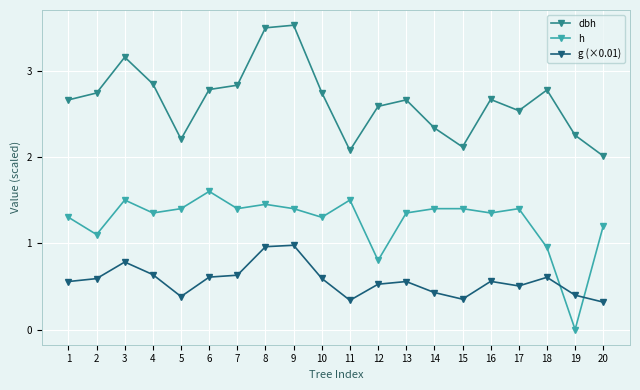

How many distinct data groups are displayed?

3